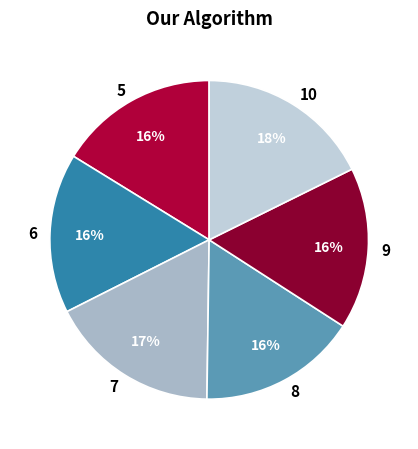

What is the ratio of the value at 5 to the value at 7?

0.9